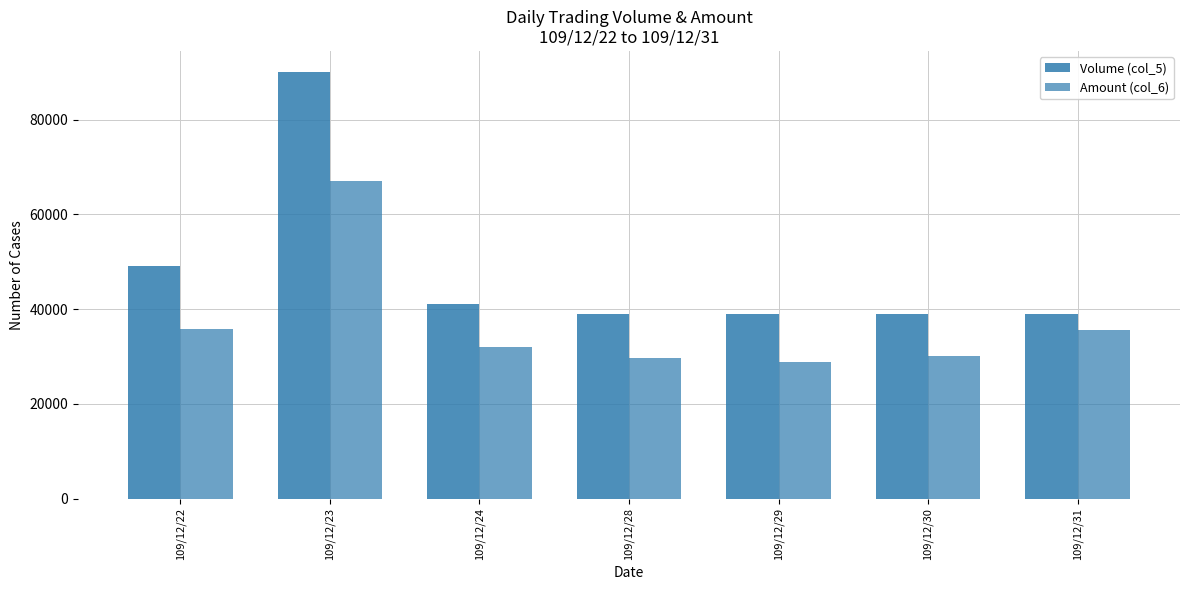

Which category has the highest value in the Amount (col_6) series?

109/12/23